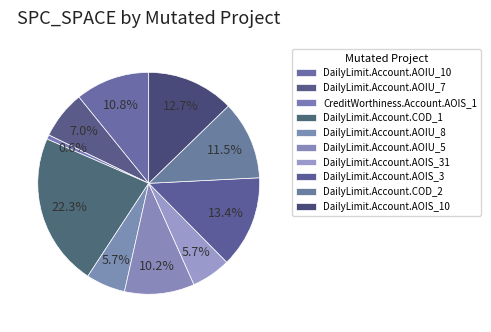

To the nearest percent, what is the difference between the largest and smallest slice percentages?

22%